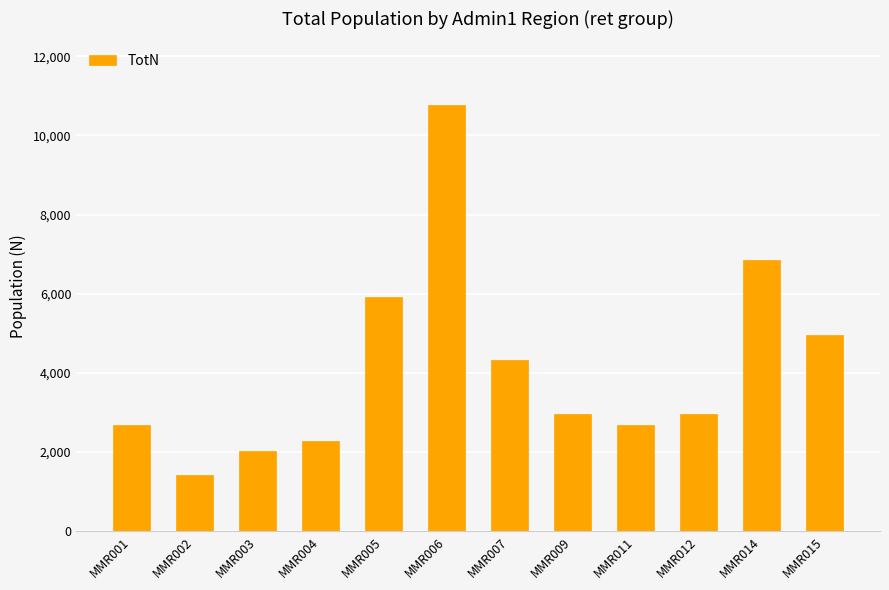

Is it true that the value at MMR001 is 2689.3?

True